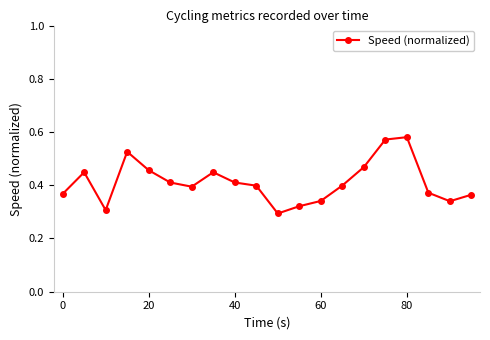

What is the sum of all values?

8.2